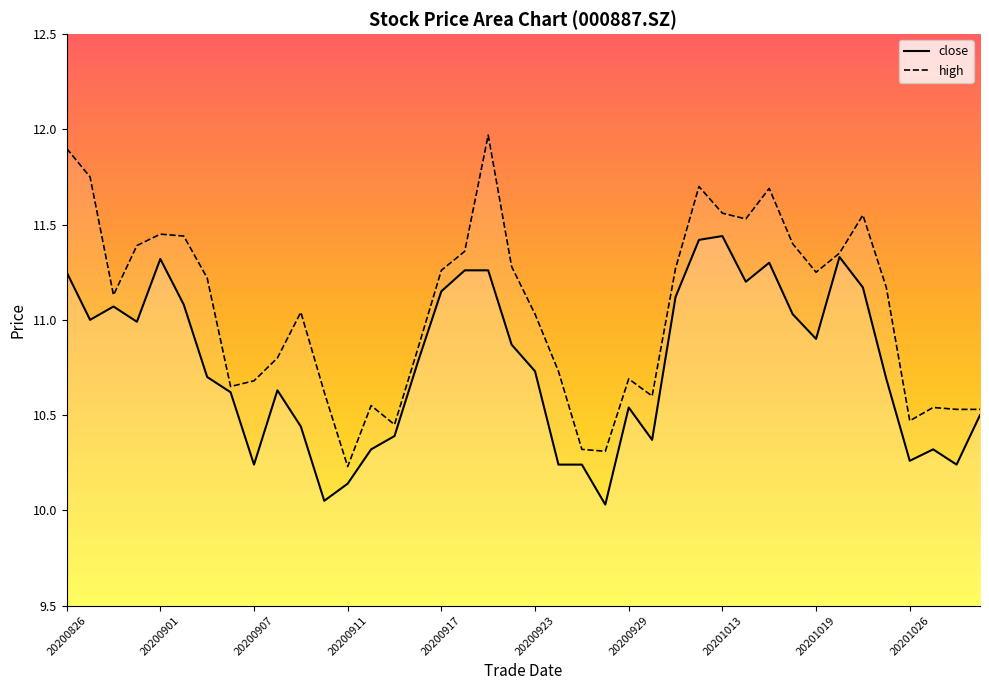

List the labels in order of close value, smallest first.

20200928, 20200910, 20200911, 20200907, 20200924, 20200925, 20201028, 20201026, 20200914, 20201027, 20200930, 20200915, 20200909, 20201028, 20200929, 20200904, 20200908, 20201022, 20200903, 20200923, 20200916, 20200922, 20201019, 20200831, 20200827, 20201016, 20200828, 20200902, 20201009, 20200917, 20201021, 20201014, 20200826, 20200918, 20200921, 20201015, 20200901, 20201020, 20201012, 20201013